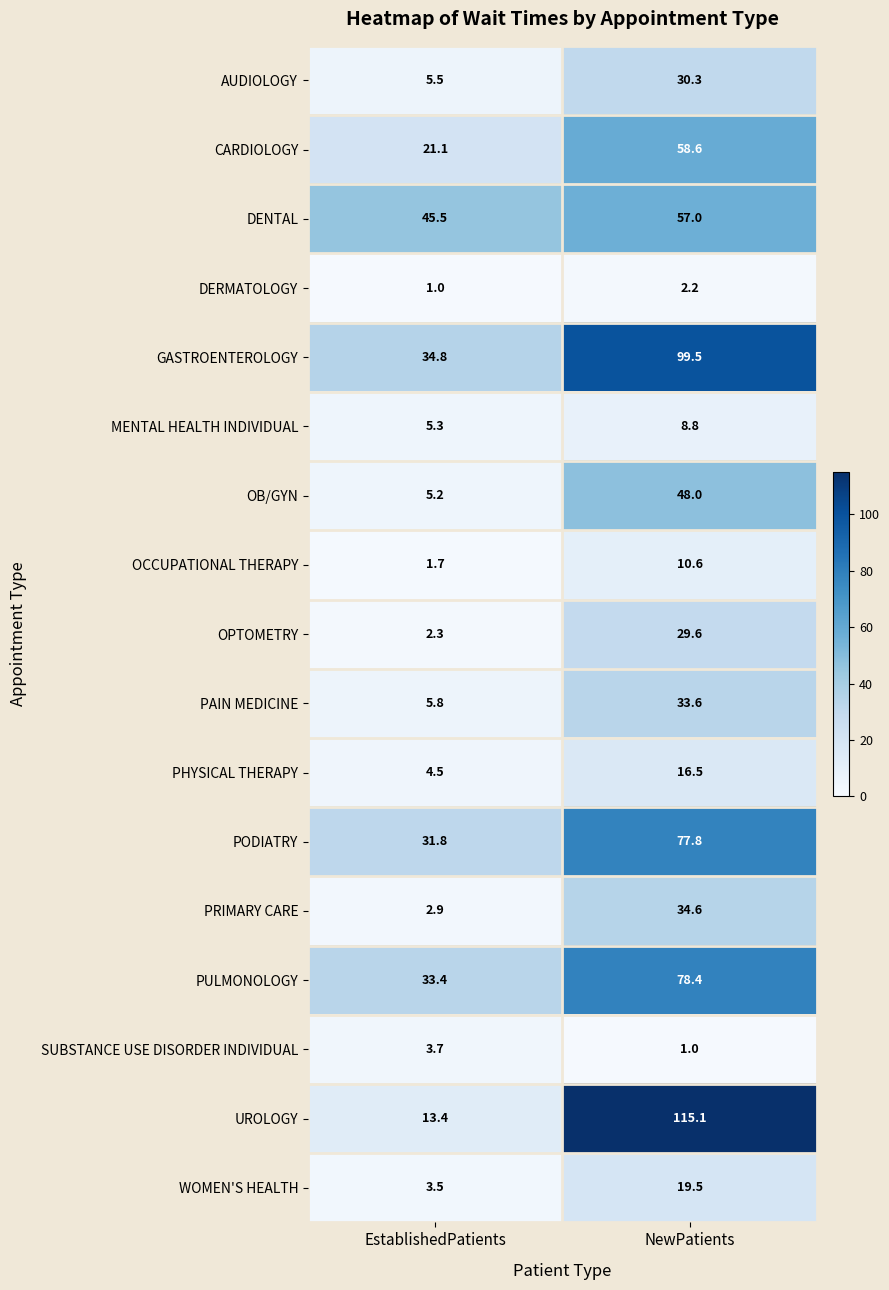

What is the difference between the highest and lowest values at EstablishedPatients?

44.5